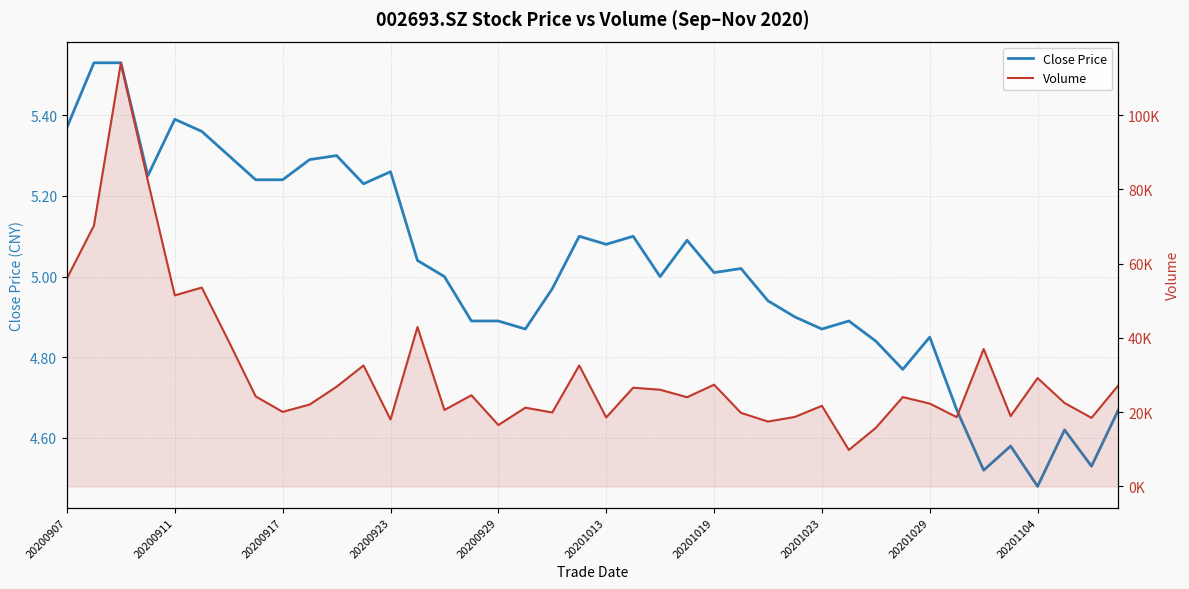

True or false: Volume and Close Price cross at least once.

False